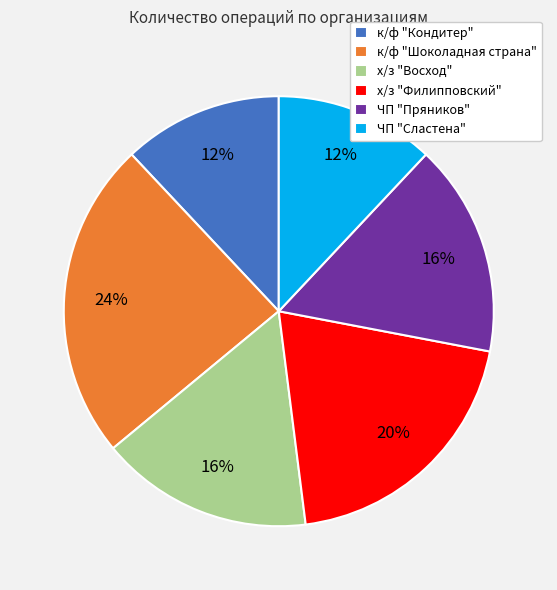

What percentage is the к/ф "Шоколадная страна" slice, to the nearest percent?

24%